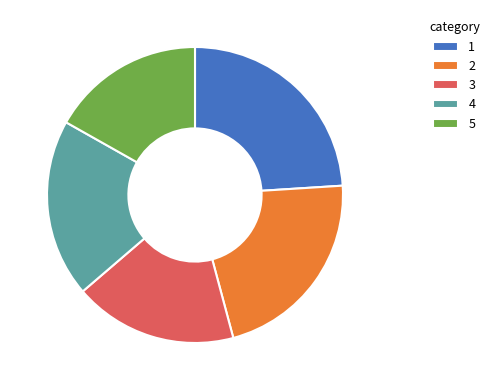

Which category has the smallest portion of the pie?

5